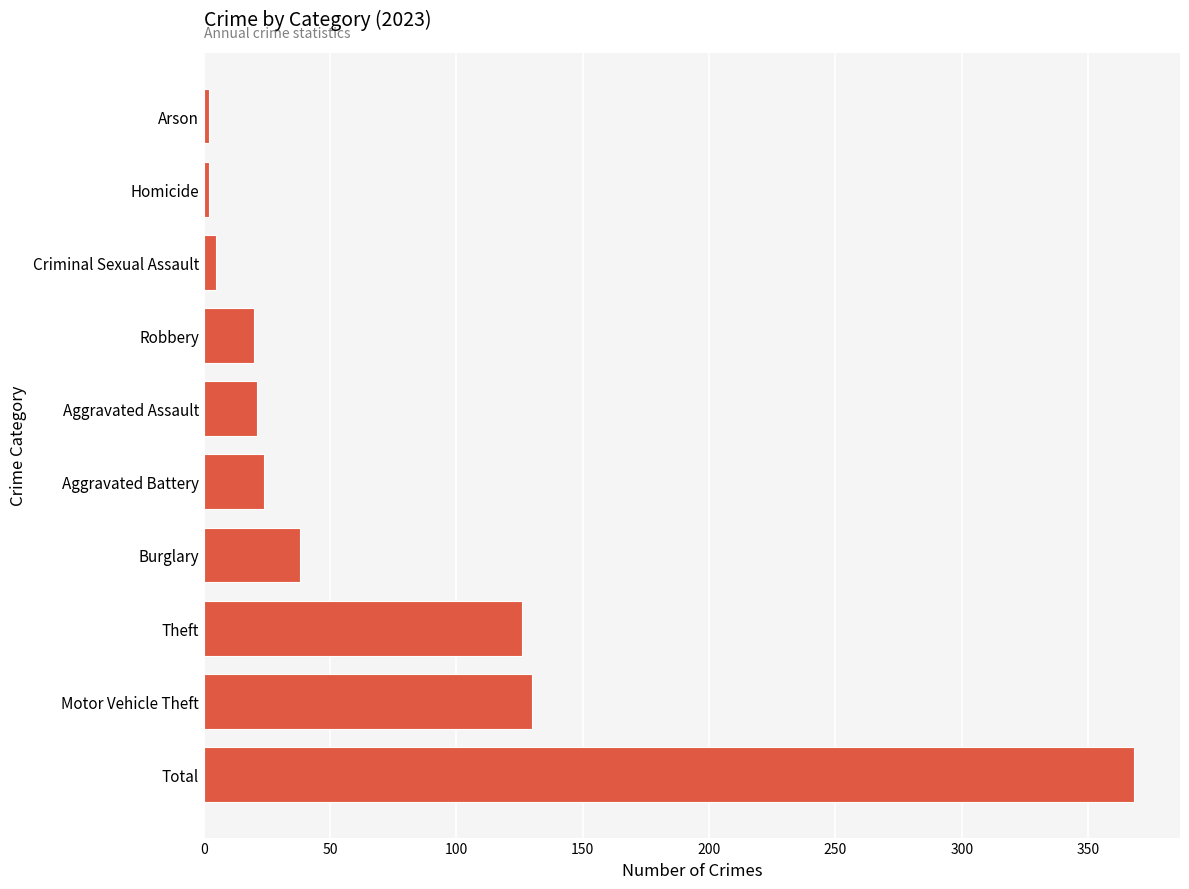

The value at Aggravated Battery is 24. True or false?

True